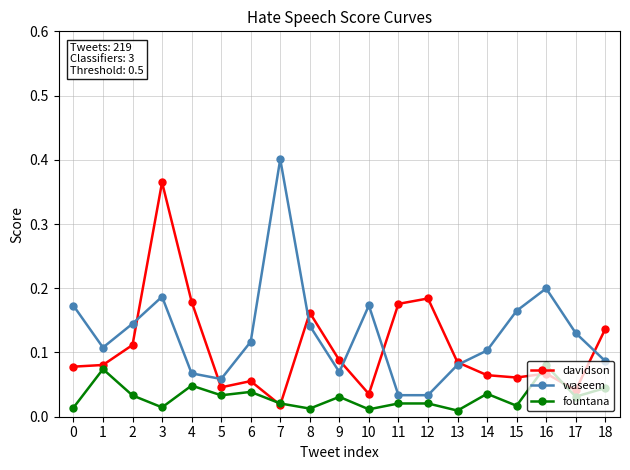

How many distinct data groups are displayed?

3